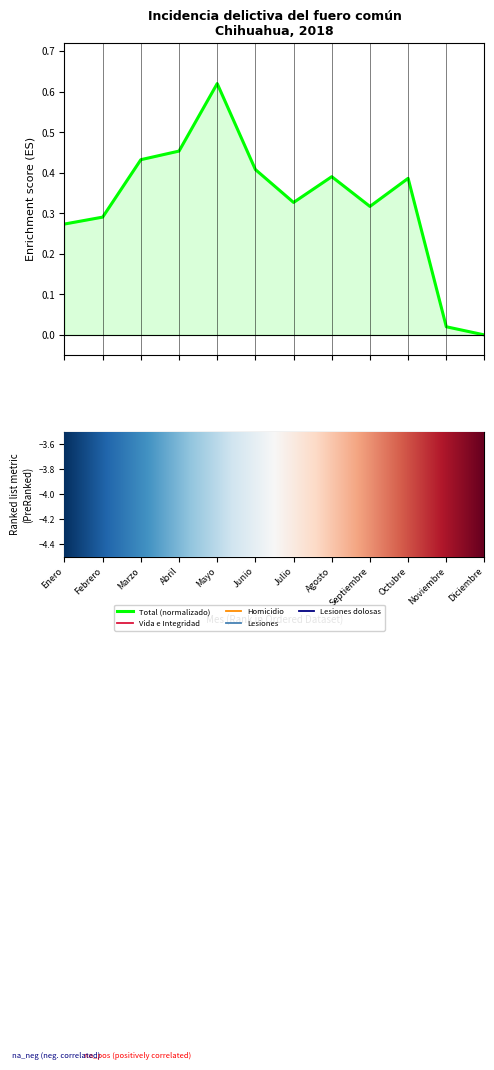

True or false: Total has a value of 0.3 at Enero.

True